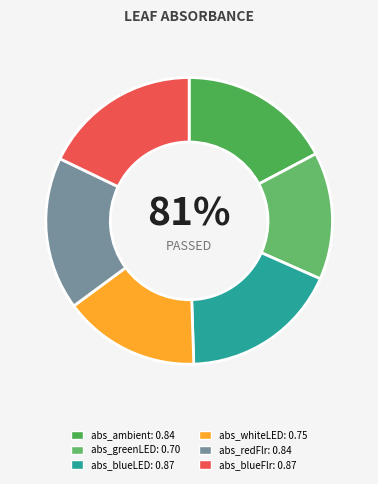

To the nearest percent, what percentage of the pie is abs_whiteLED?

15%